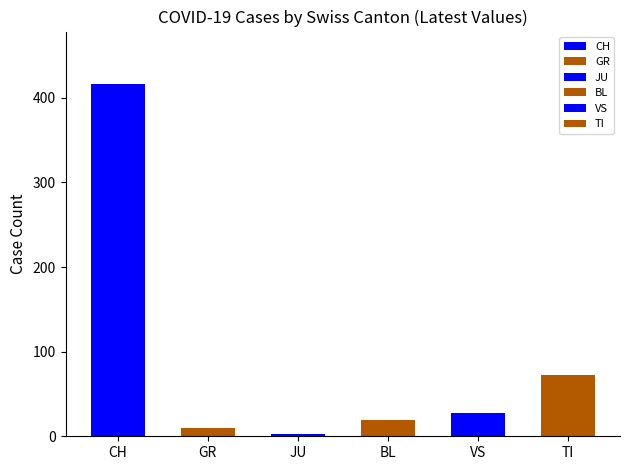

The value at GR is 10. True or false?

True